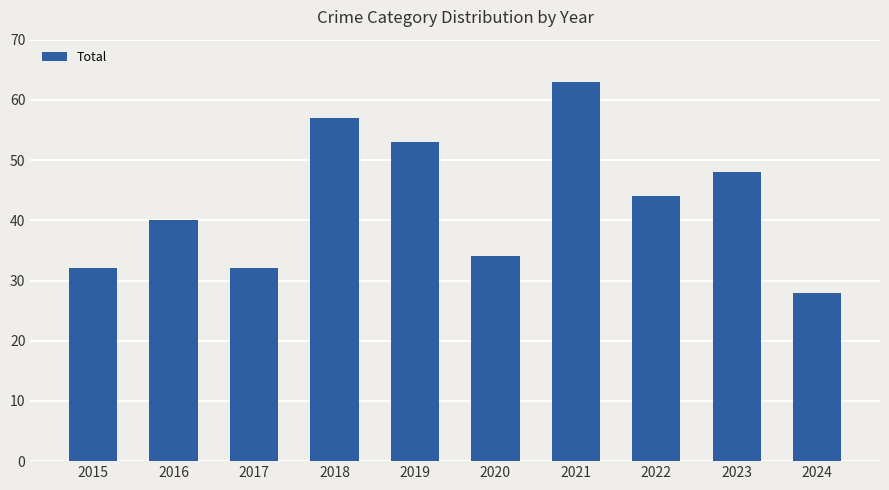

Is it true that the value at 2022 is 22?

False